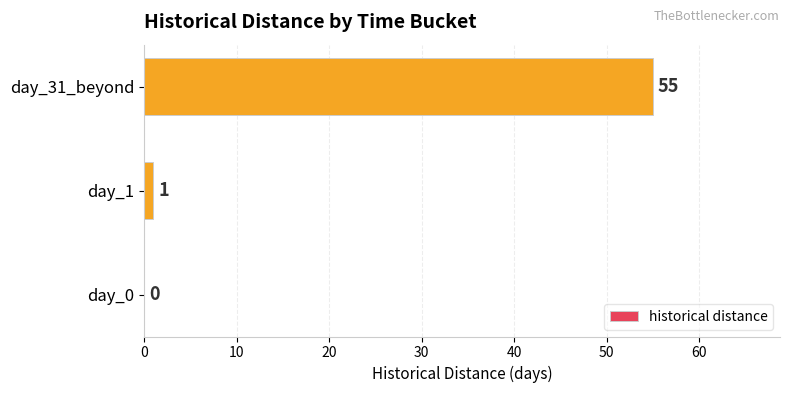

How many series are shown in this chart?

1